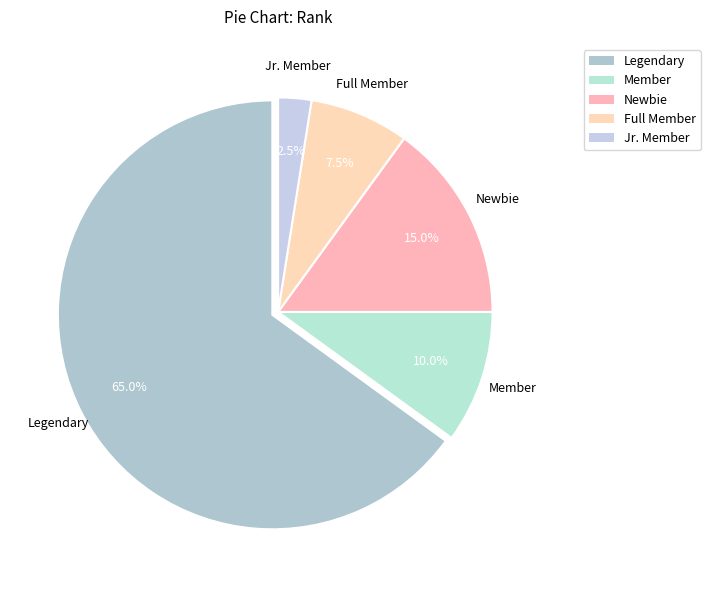

How many slices are in this pie chart?

5